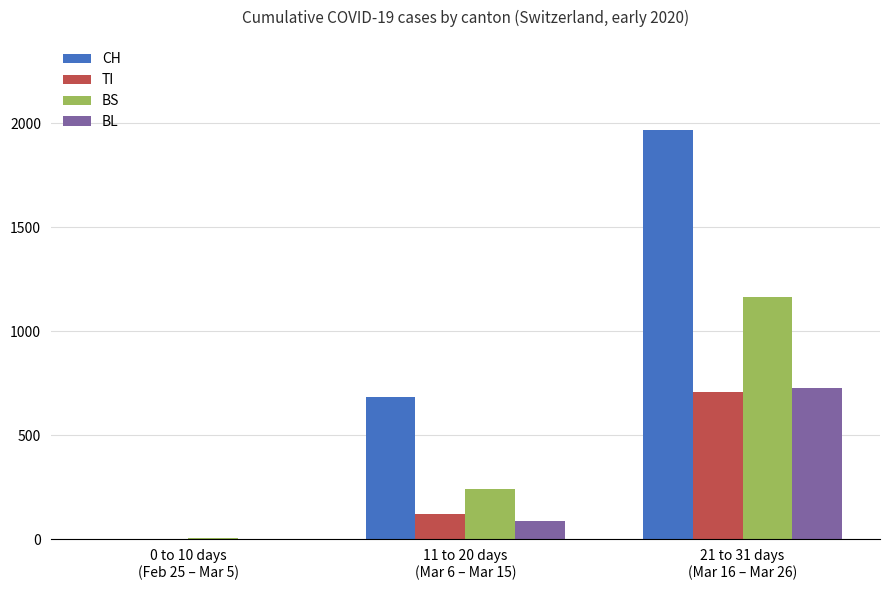

What is the sum of all TI values?

832